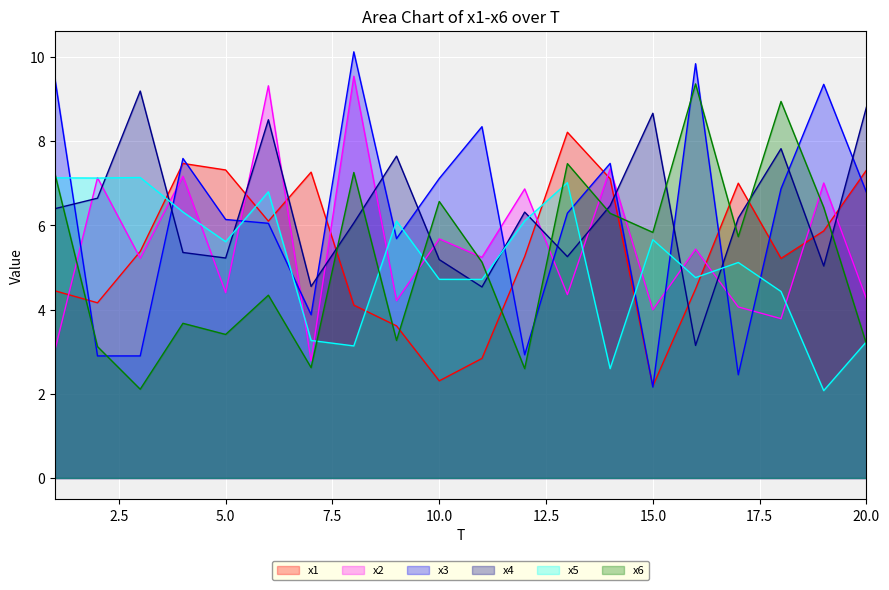

At which category is the sum across all series the highest?

6